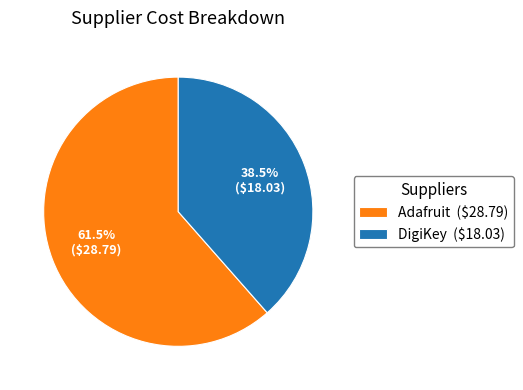

Count the number of slices in the pie.

2